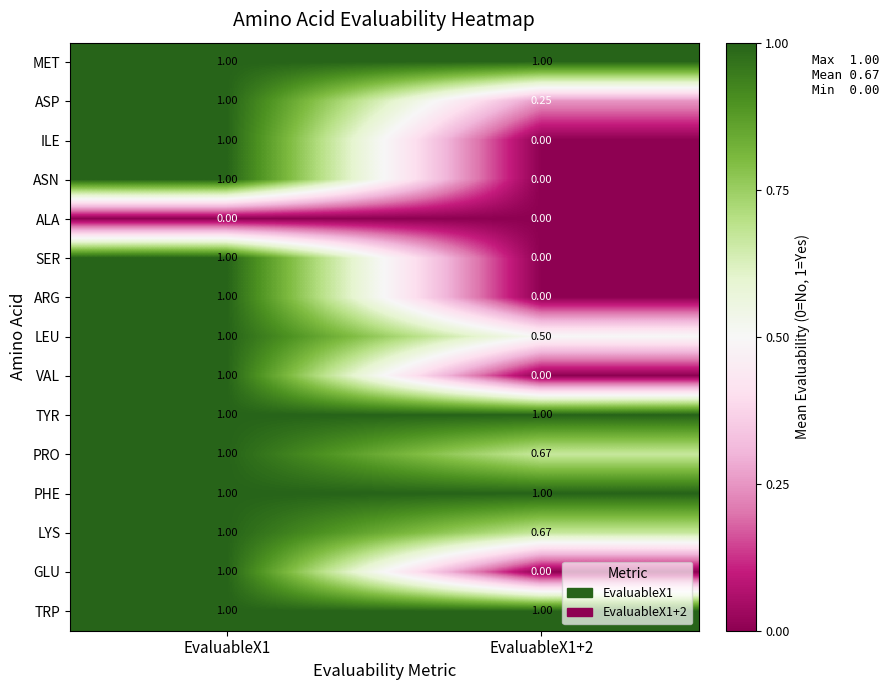

Is the value of ARG at EvaluableX1+2 greater than the value of ASN at EvaluableX1?

No